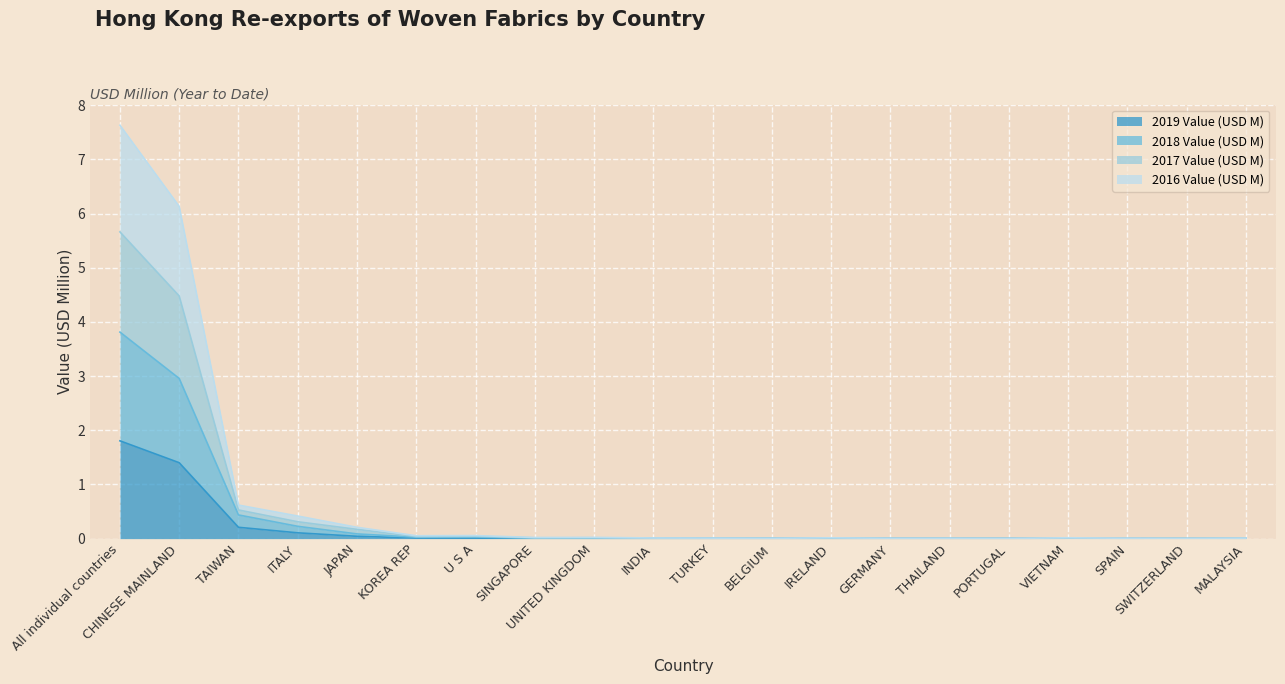

What is the difference between the 2017 Value (USD M) values at VIETNAM and ITALY?

0.4